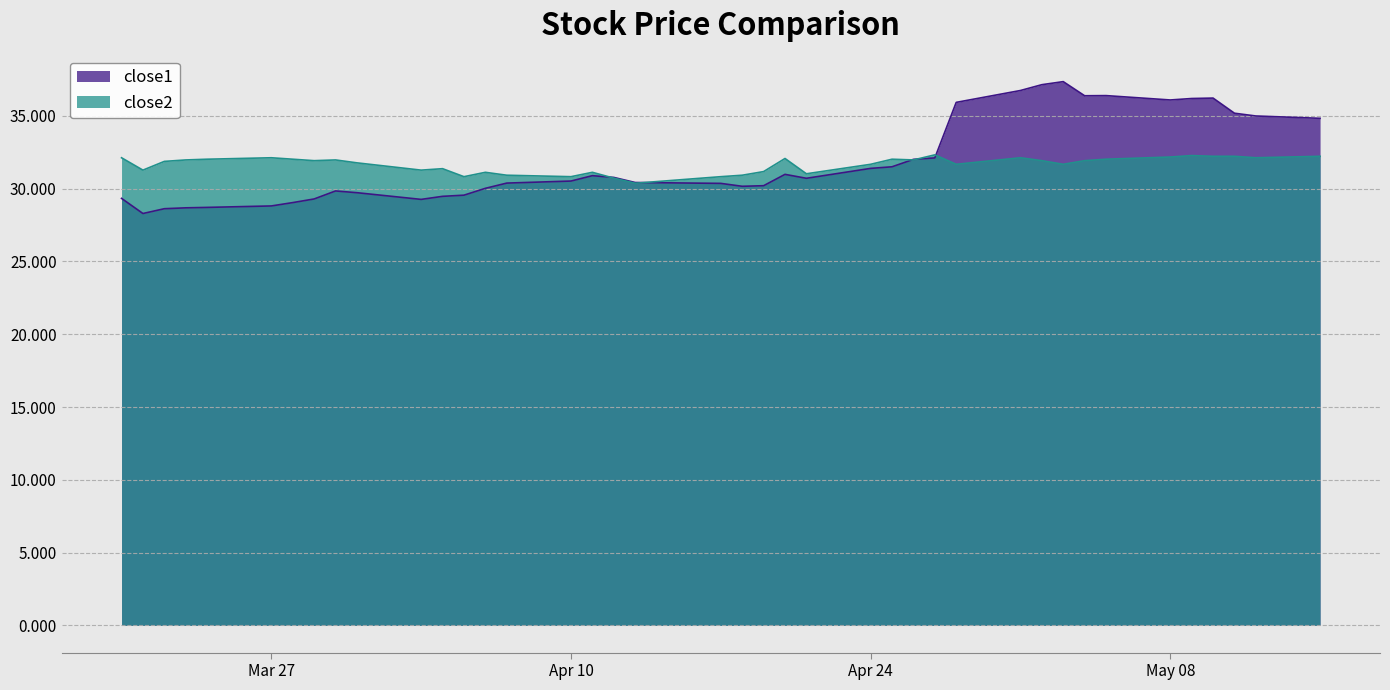

What is the total value across all series at 2017-05-01?

68.9